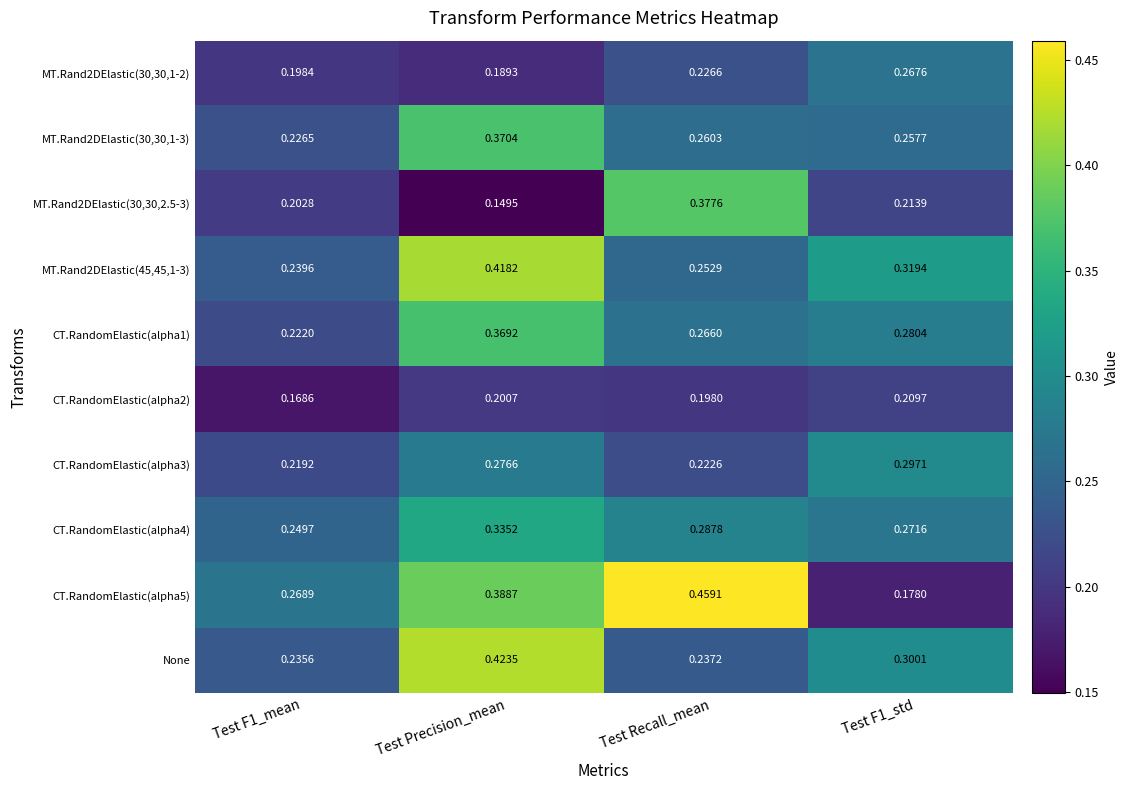

How many categories are shown in the chart?

4